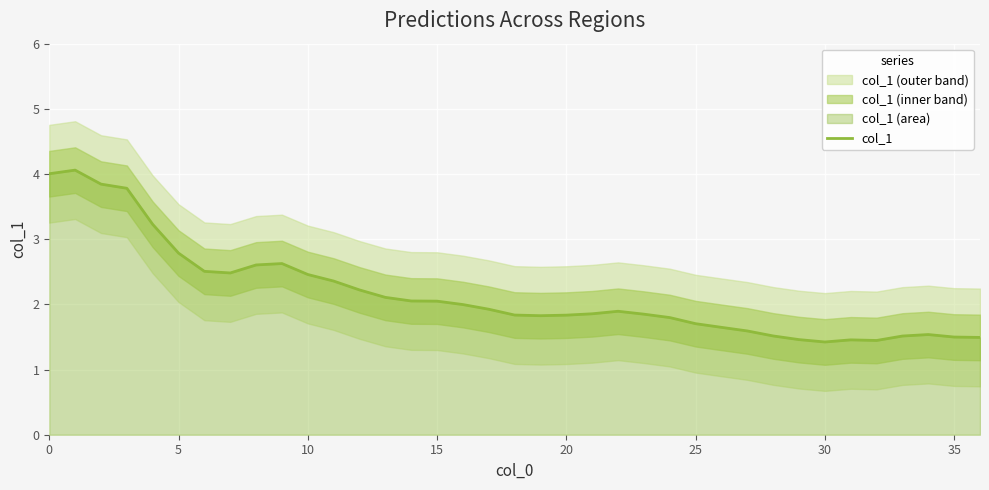

The col_1 series shows 2.8 at 5. True or false?

True